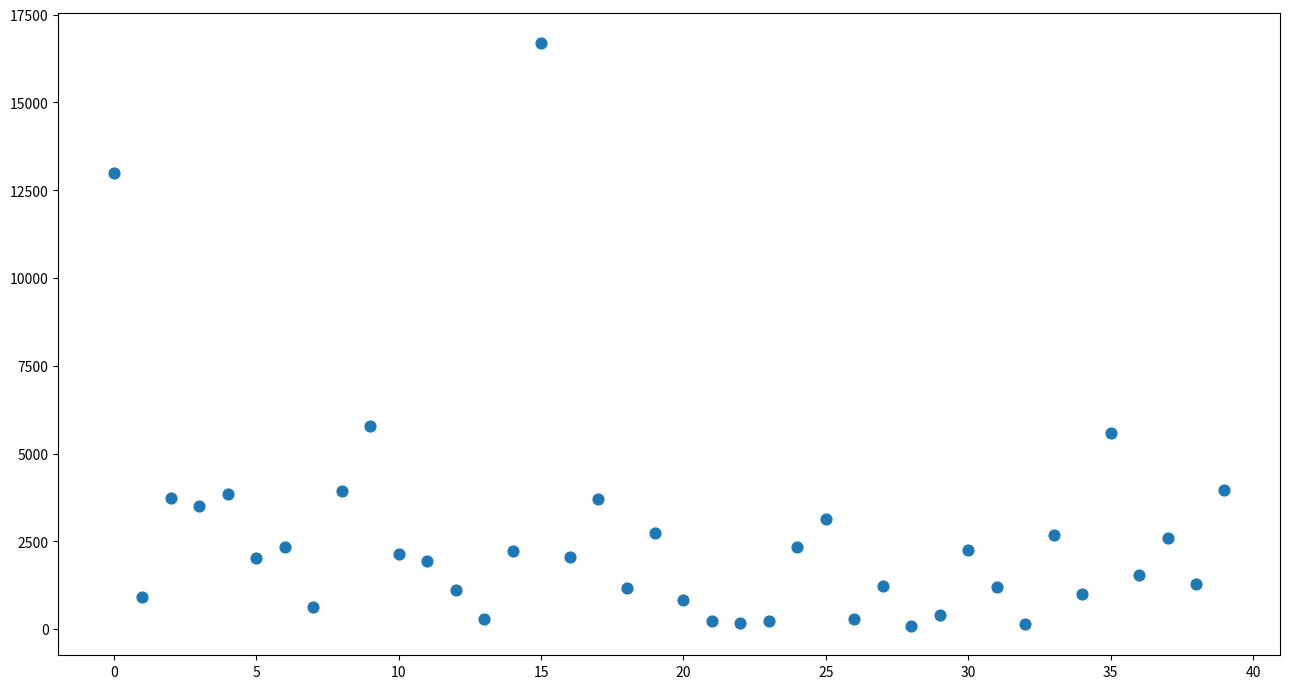

What Y value in the scatter plot is closest to 8395?

5793.6